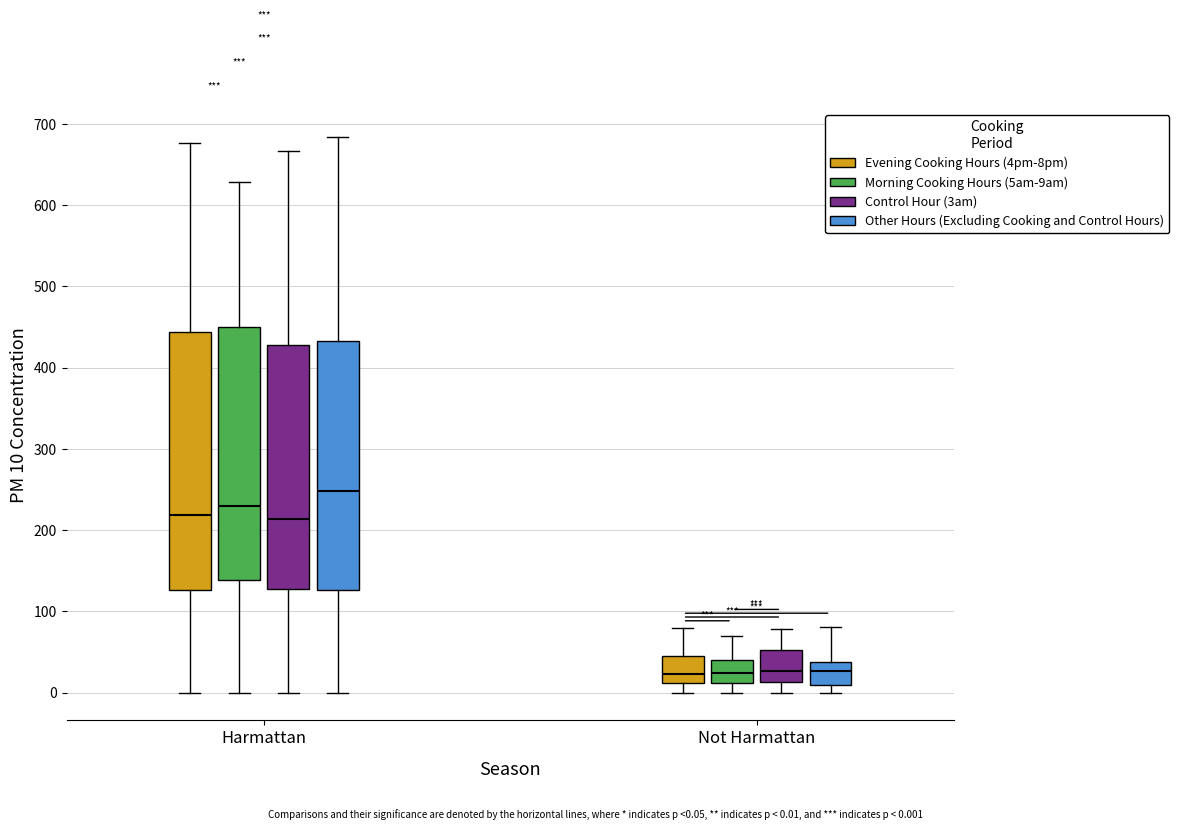

Where does the lower whisker of the box for Not Harmattan (Evening Cooking Hours (4pm-8pm)) end on the y-axis? The values are not printed on the chart, so give them approximately, as read against the axis.

0